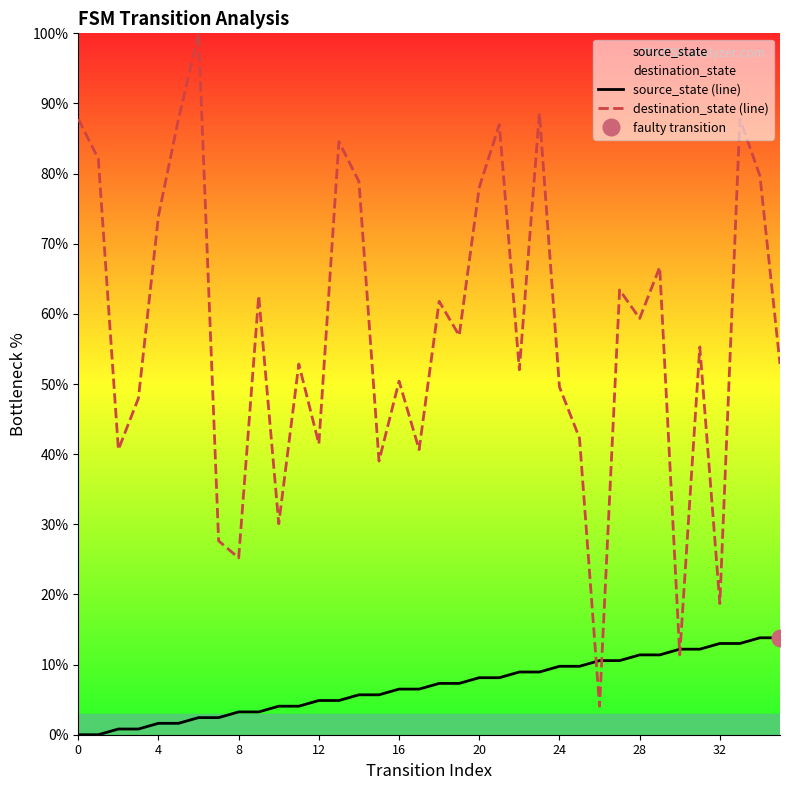

The source_state (line) series shows 1.4 at 32. True or false?

False